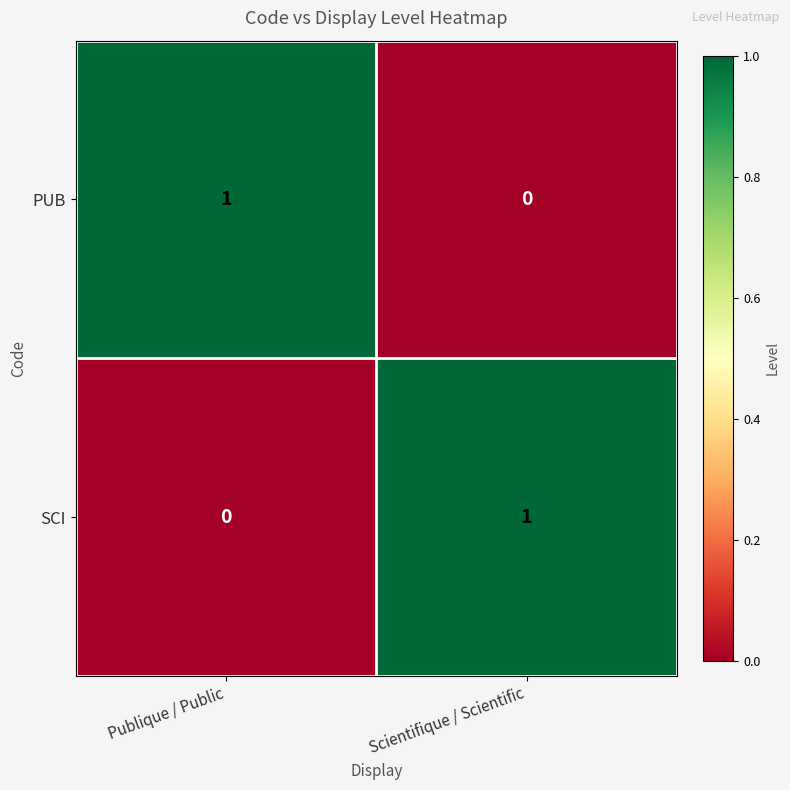

What is the total value across all series at Scientifique / Scientific?

1